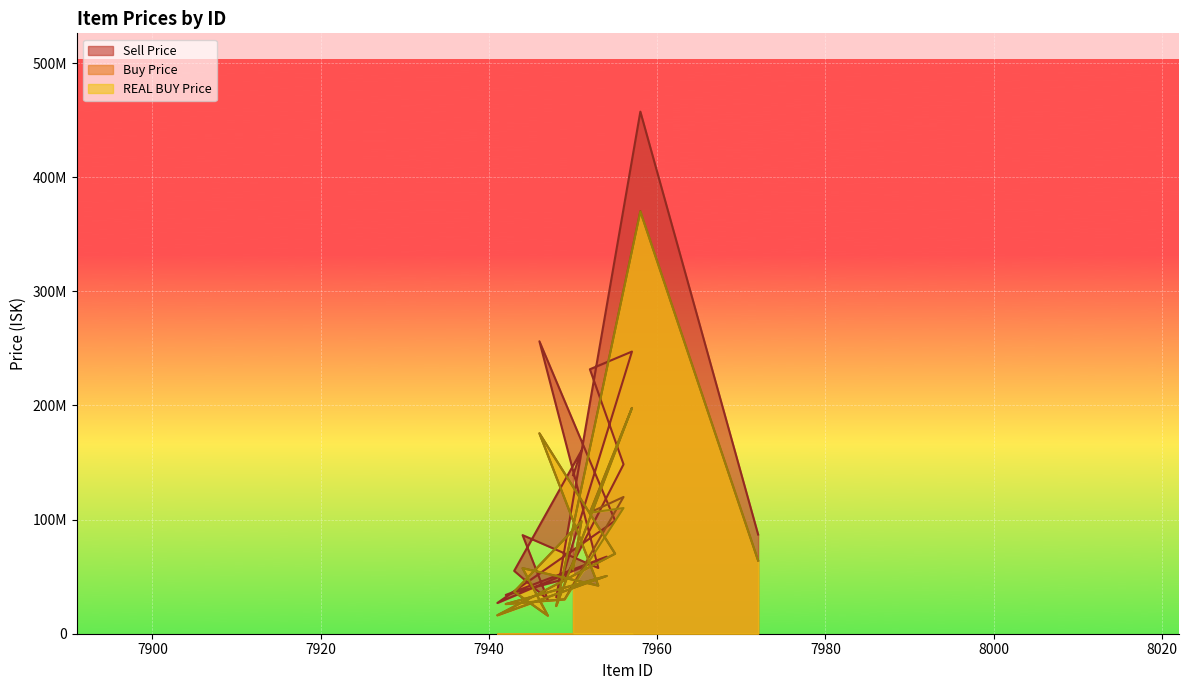

What is the average value of the REAL BUY Price series?

85985556